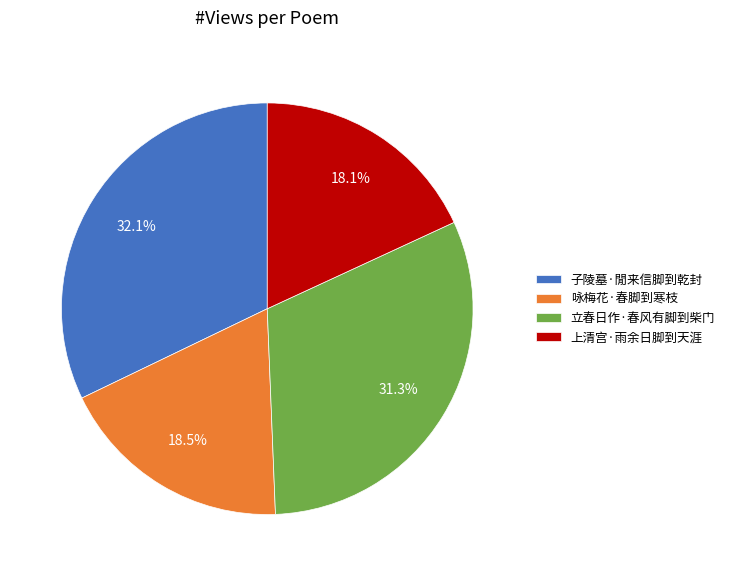

The 立春日作·春风有脚到柴门 slice represents 31% of the pie. True or false?

True